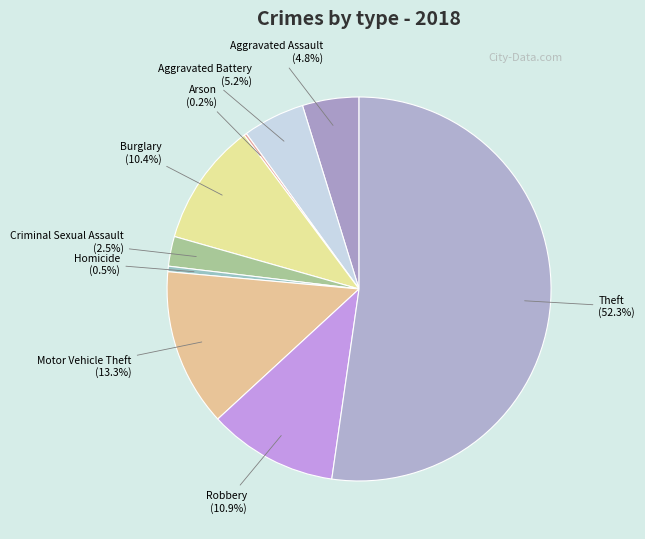

Does Aggravated Assault represent more than half of the total?

No